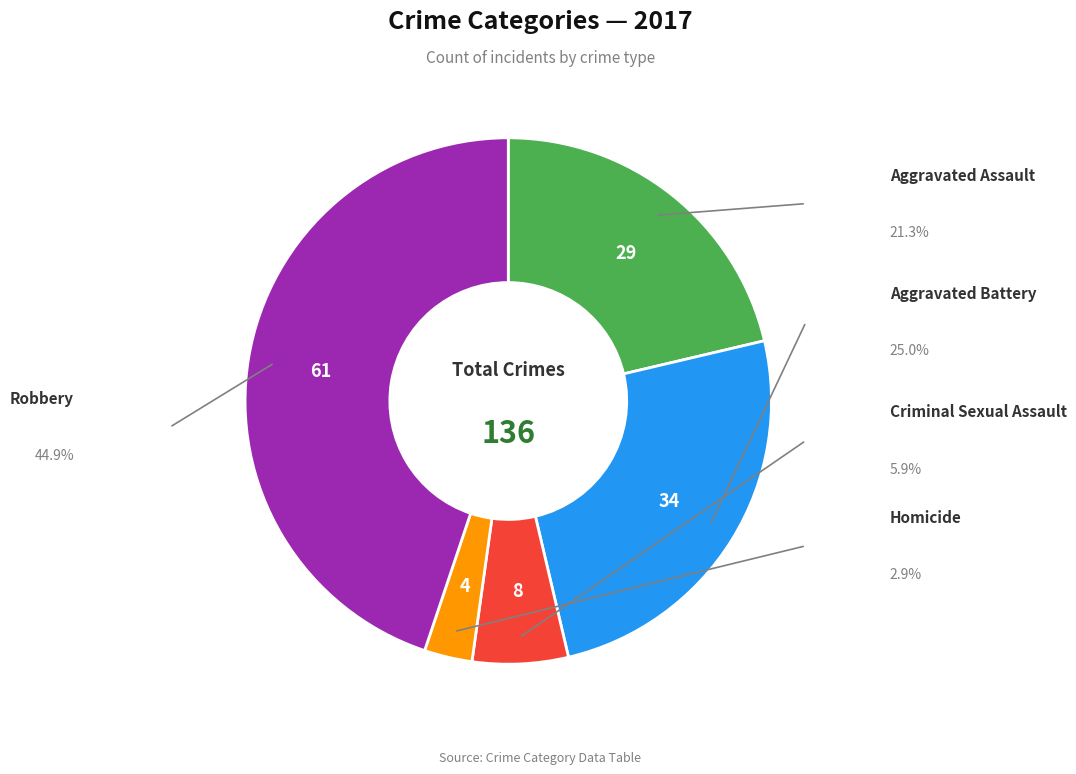

Count the number of slices in the pie.

5